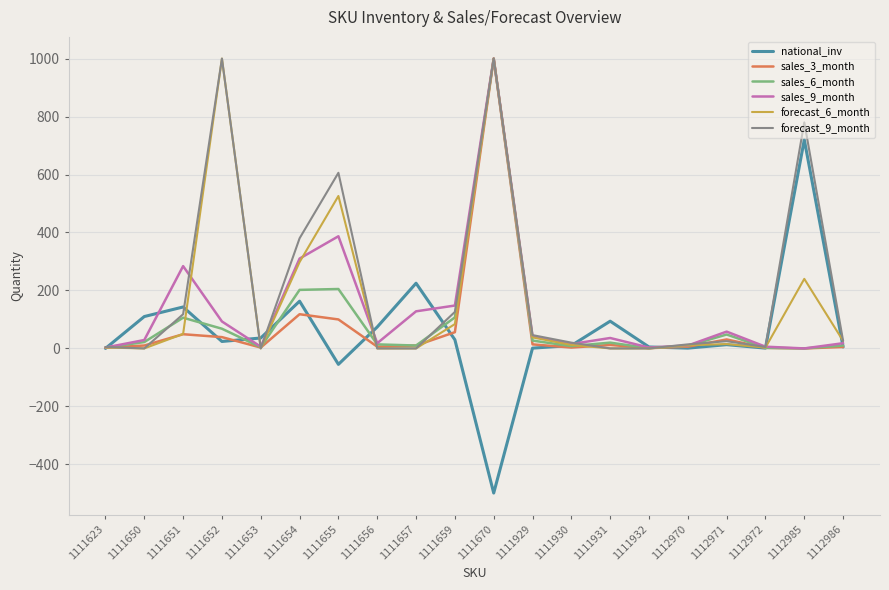

What is the difference between the second highest and minimum values in the national_inv series?

724